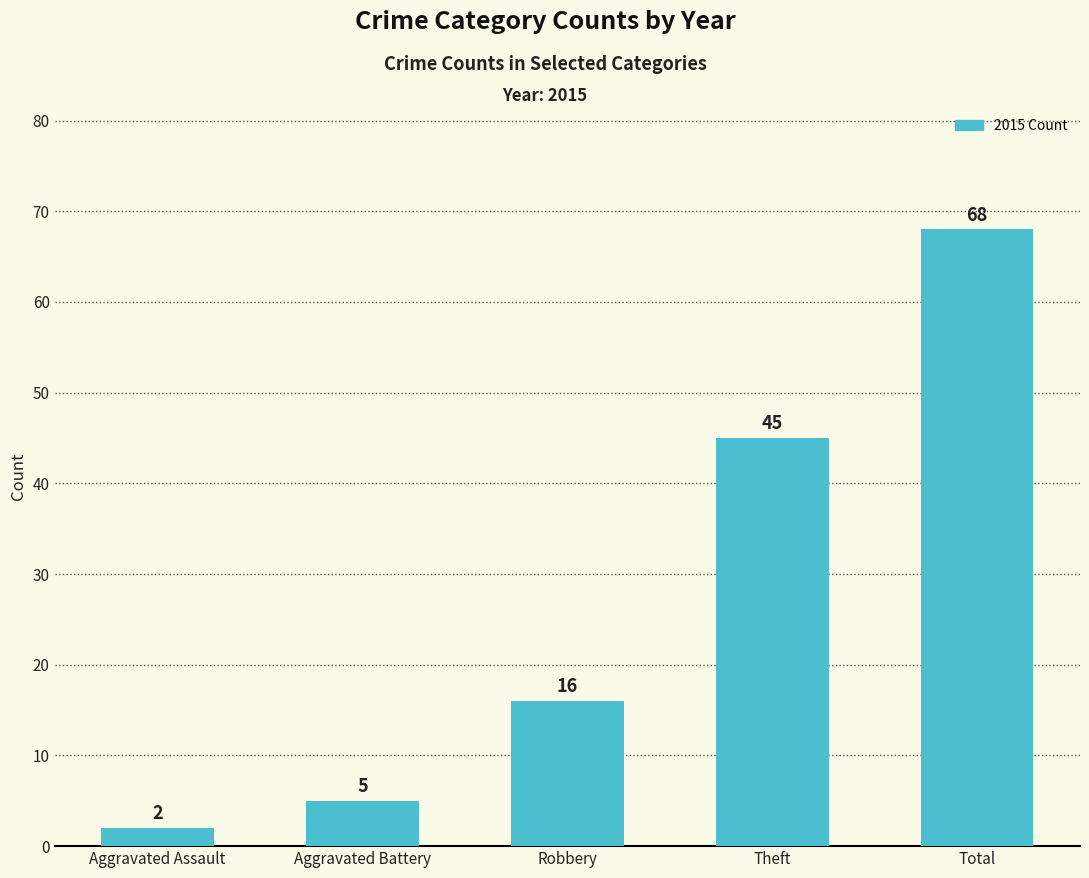

Rank the categories by value from highest to lowest.

Total, Theft, Robbery, Aggravated Battery, Aggravated Assault